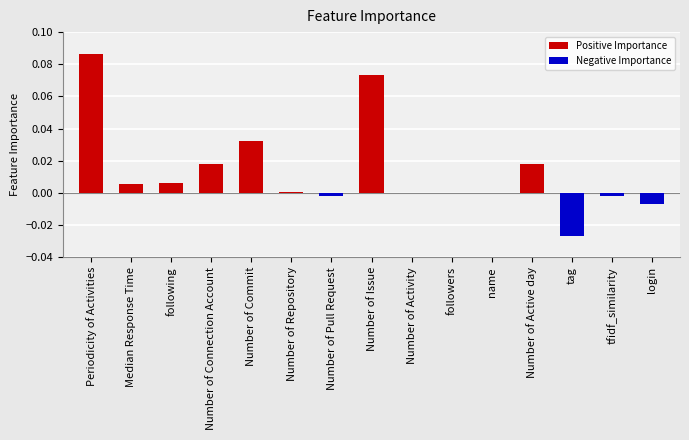

What is the maximum value shown in the chart?

0.1